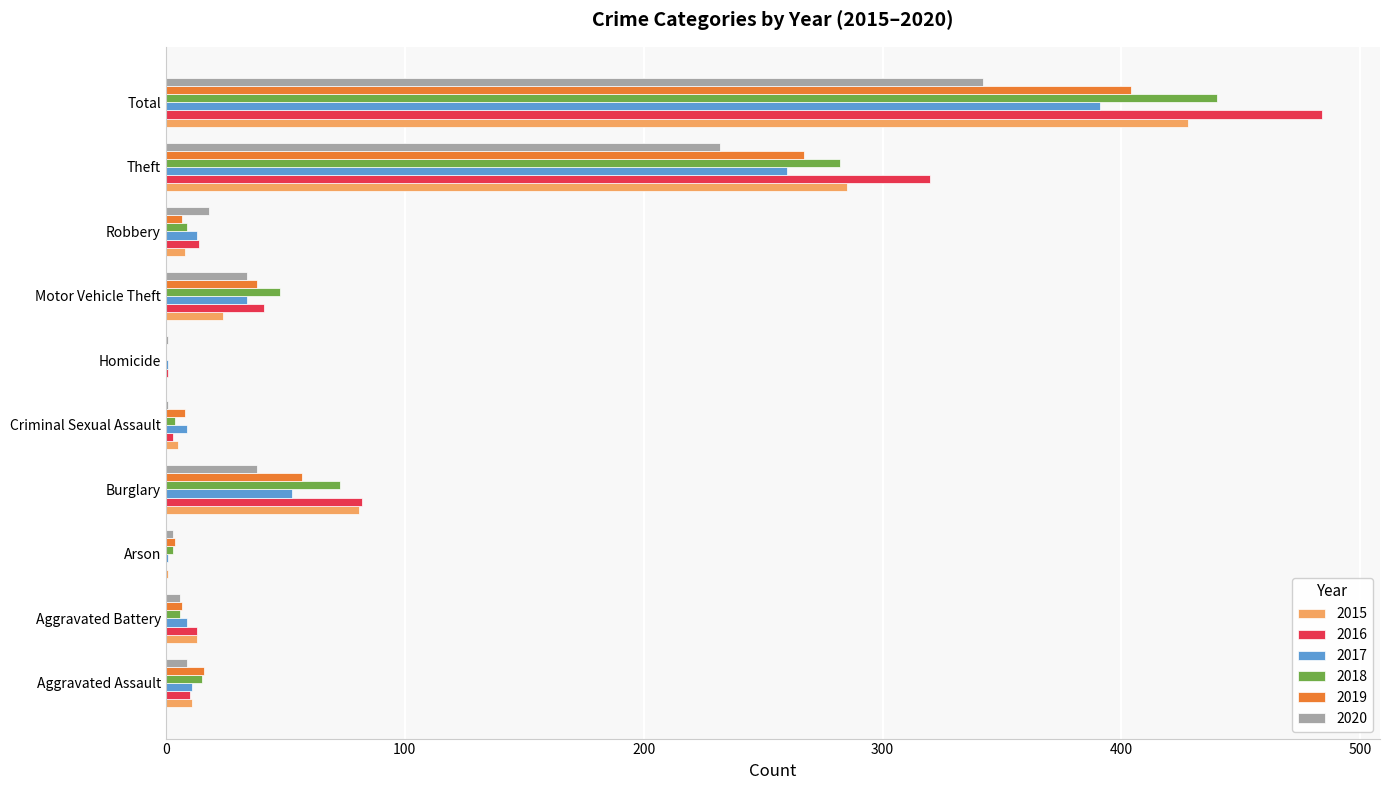

What are all the series names shown in the legend?

2015, 2016, 2017, 2018, 2019, 2020